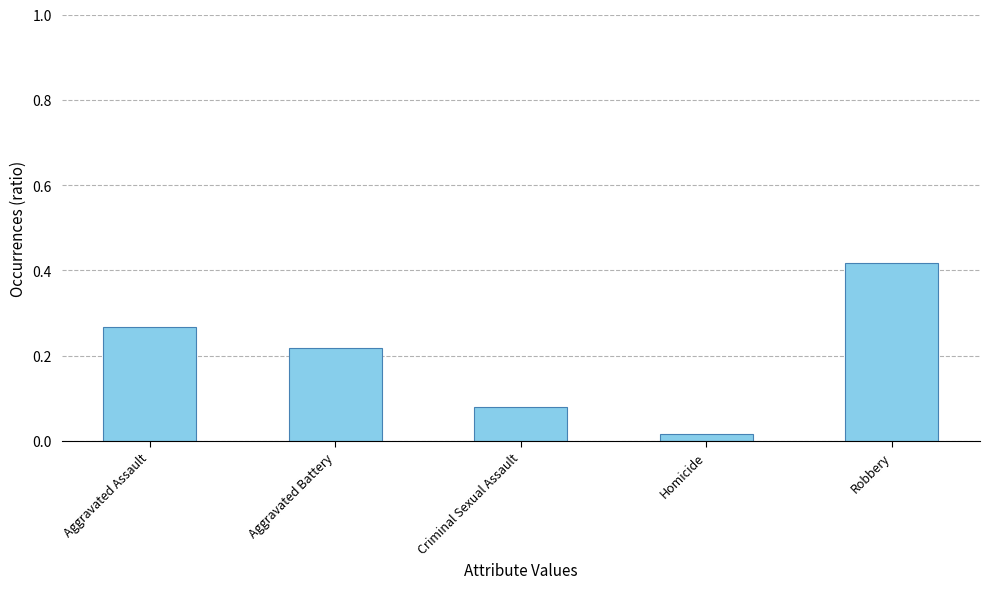

Which has a higher value, Robbery or Aggravated Battery?

Robbery